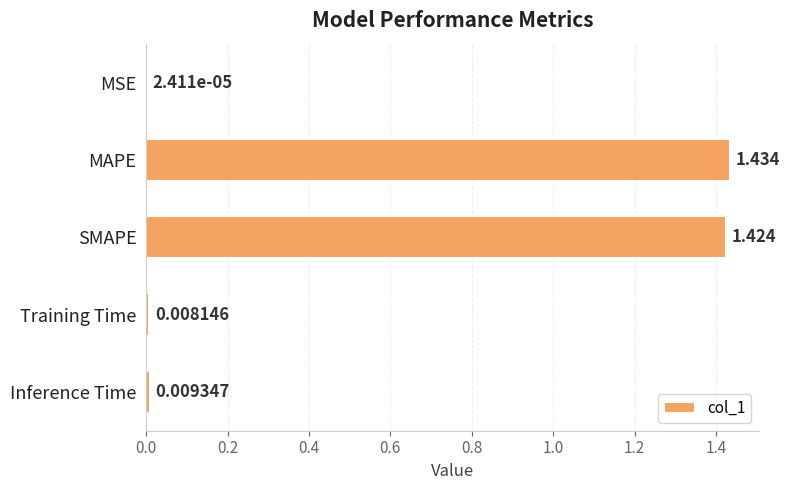

Count the number of data series in this chart.

1